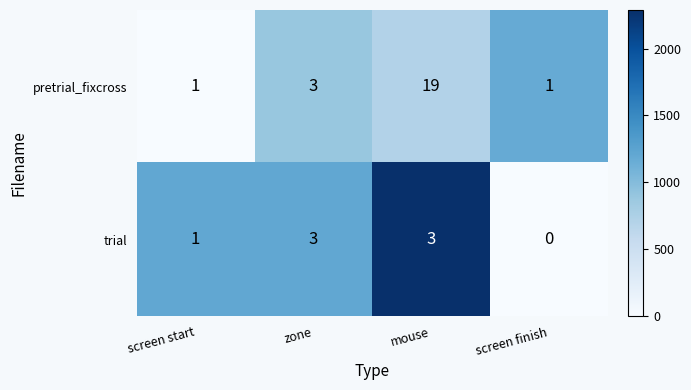

Reading left to right, what are all the values shown in this chart?

pretrial_fixcross: 1	3	19	1
trial: 1	3	3	0